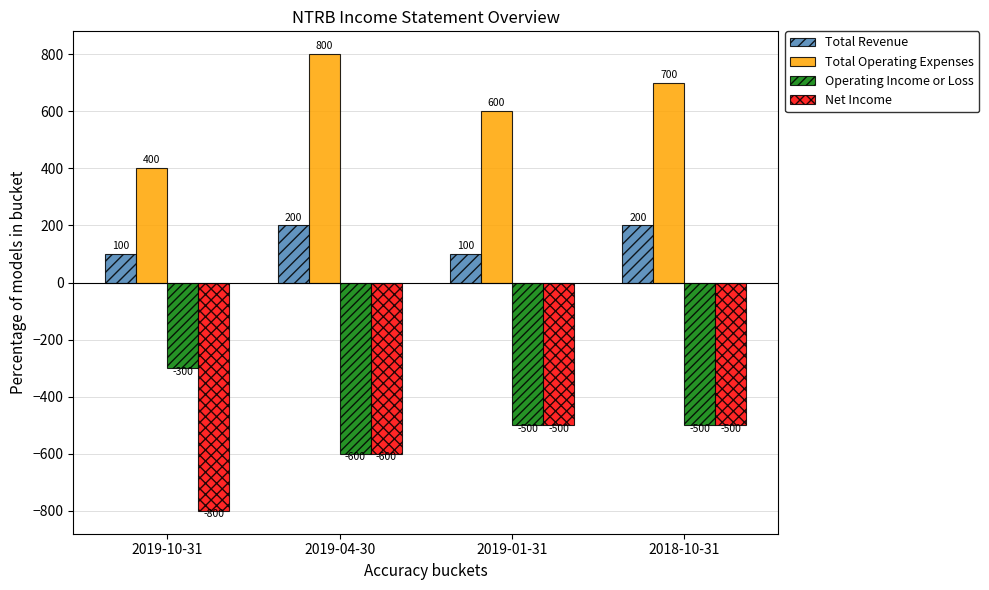

What is the approximate value of Total Revenue at 2019-04-30, to the nearest 50?

200